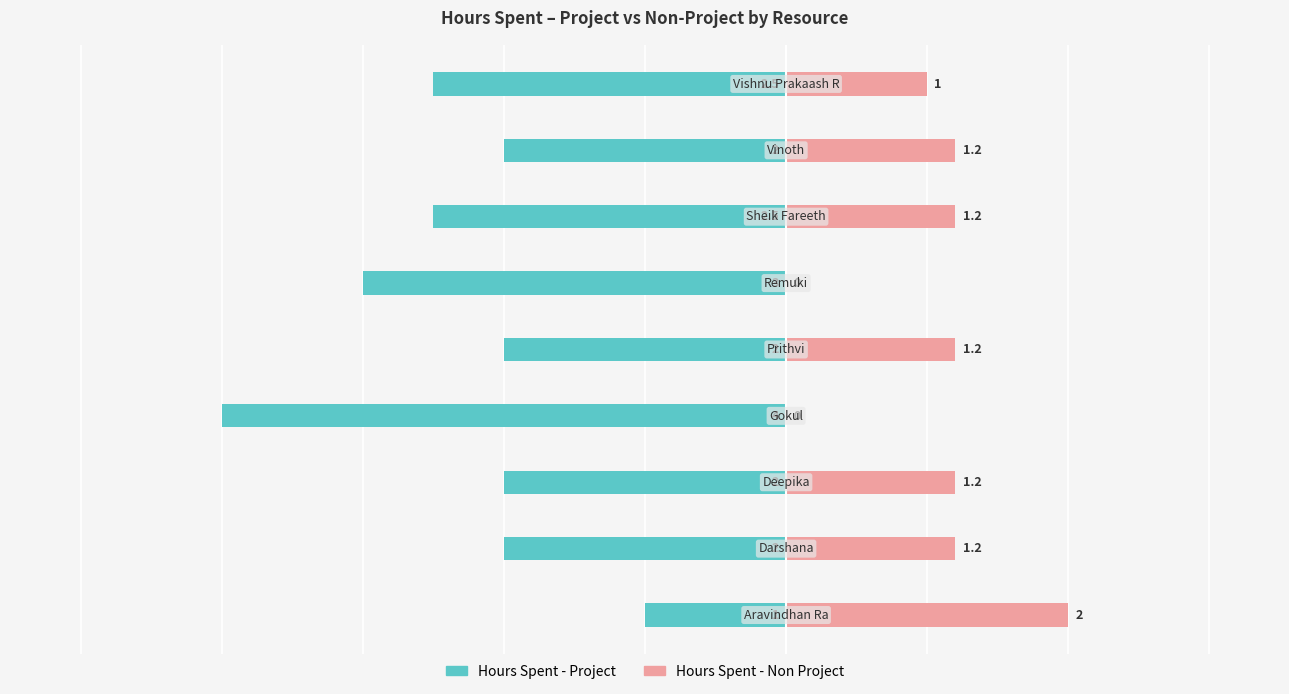

Is it true that Hours Spent - Non Project equals 1.3 at 5?

False